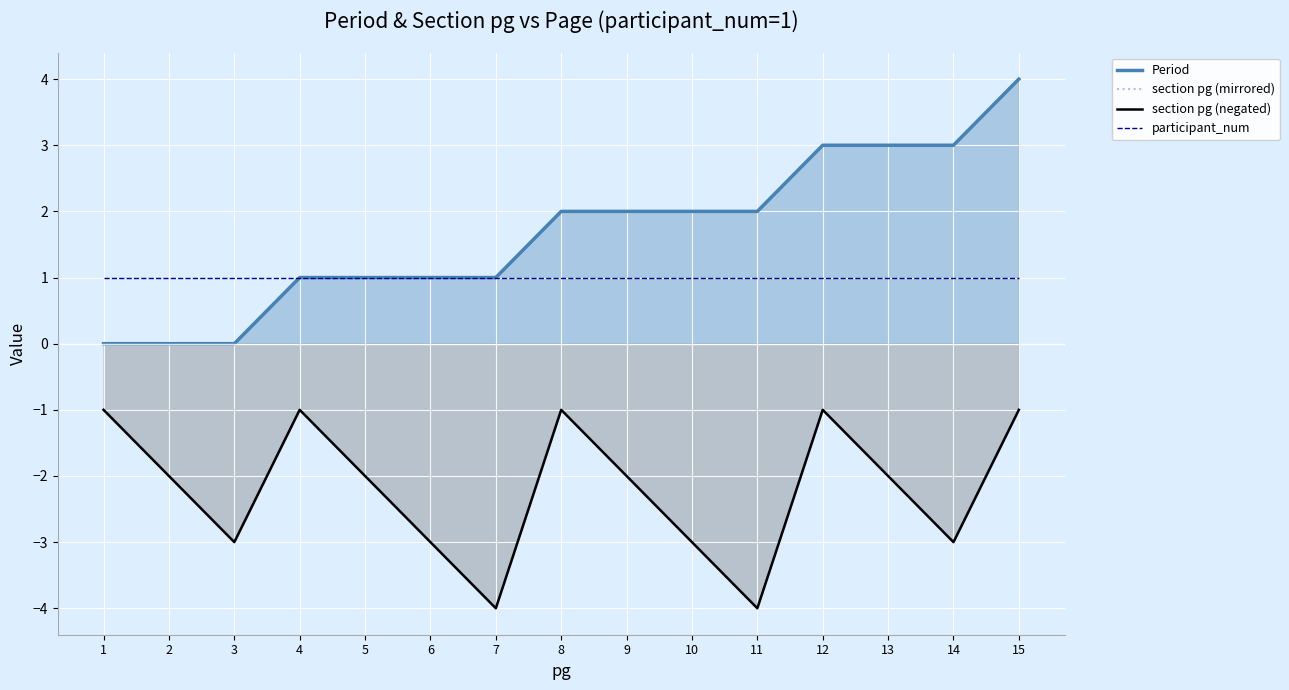

In section pg (mirrored), how many points are higher than both neighbors (excluding endpoints)?

3